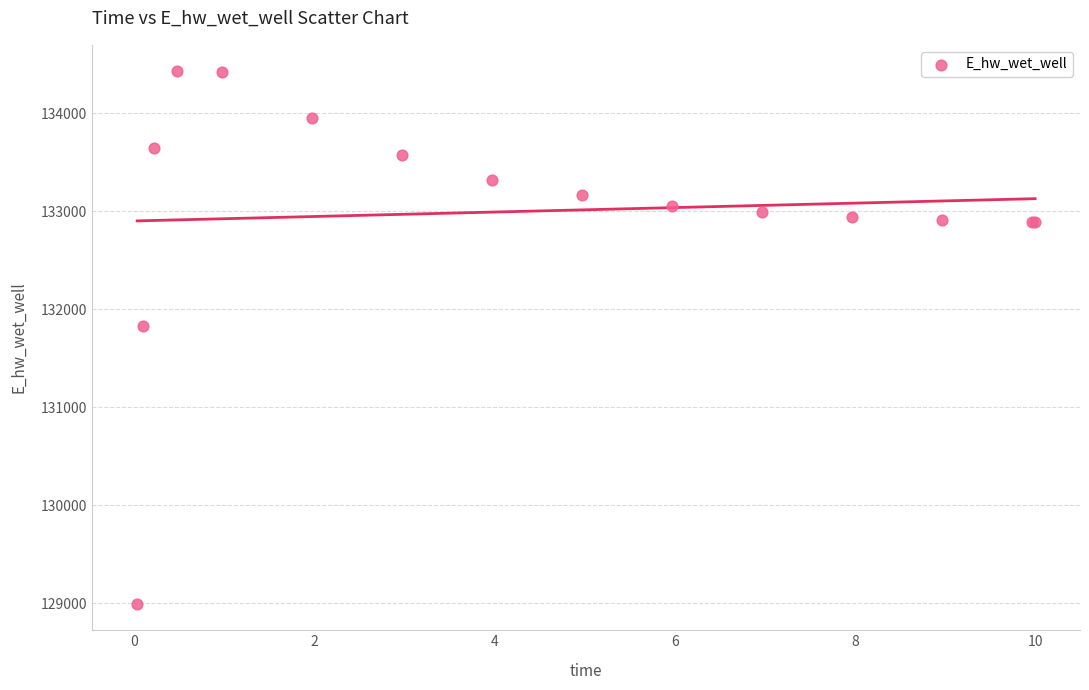

What Y value in the scatter plot is closest to 131709?

131826.8